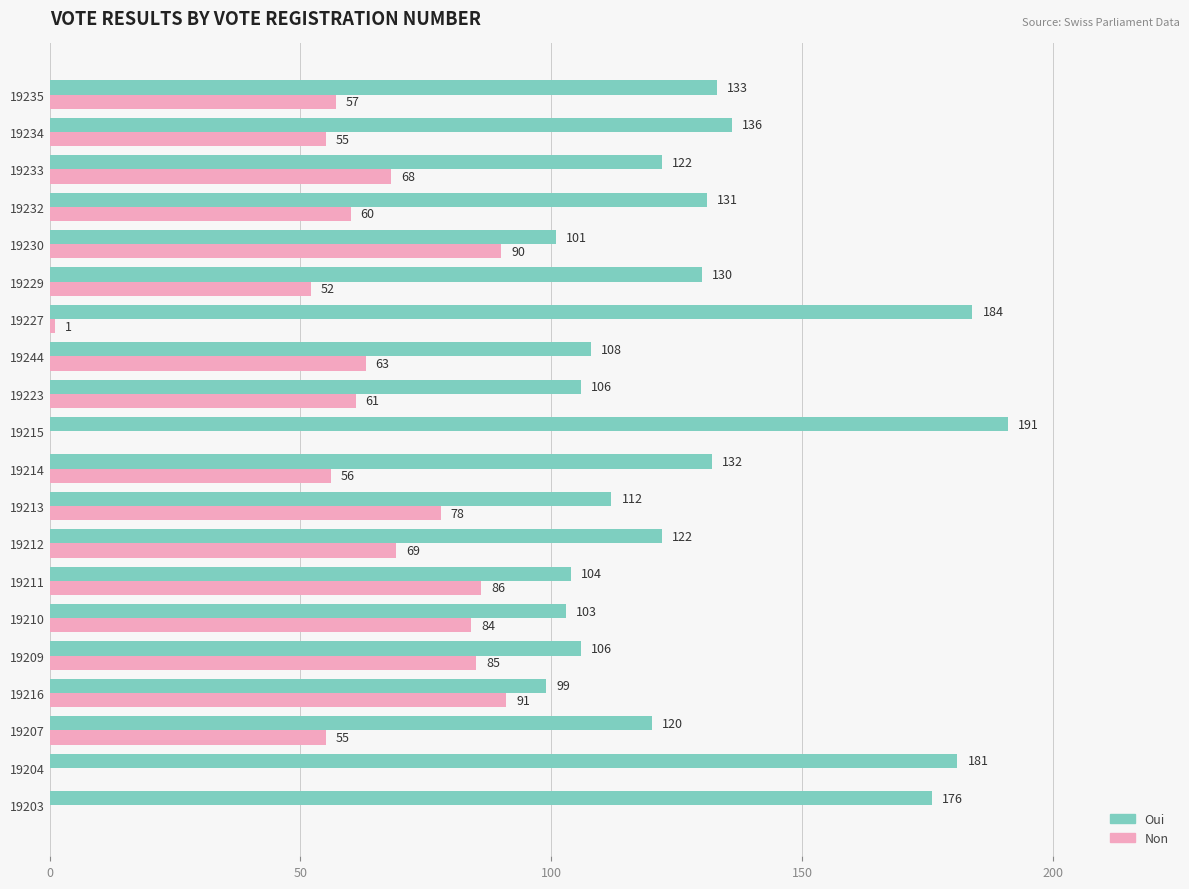

Where is Non nearest to the value 45?

19229